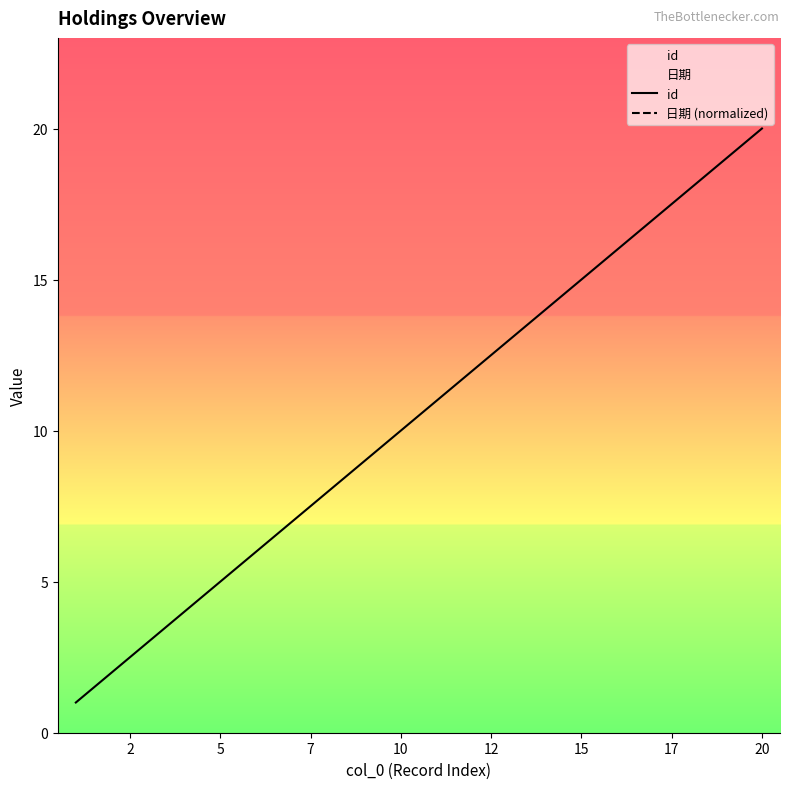

What is the value of the id point at the 7th from the left?

7.0